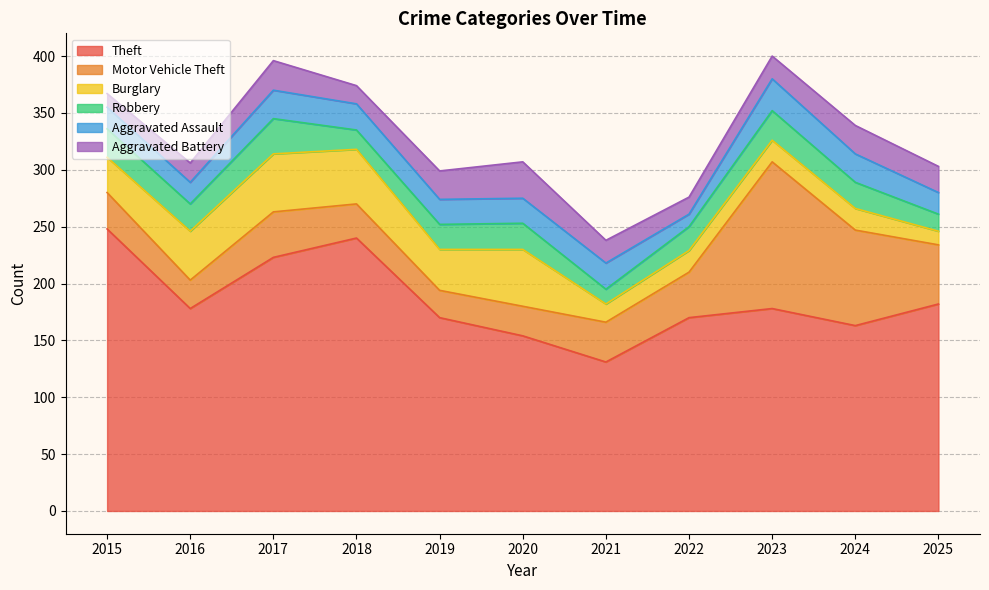

Reading left to right, extract all data points from this chart.

Theft: 2015=248	2016=178	2017=223	2018=240	2019=170	2020=154	2021=131	2022=170	2023=178	2024=163	2025=182
Motor Vehicle Theft: 2015=32	2016=25	2017=40	2018=30	2019=24	2020=26	2021=35	2022=40	2023=129	2024=84	2025=52
Burglary: 2015=31	2016=43	2017=51	2018=48	2019=36	2020=50	2021=16	2022=19	2023=19	2024=19	2025=12
Robbery: 2015=25	2016=24	2017=31	2018=17	2019=22	2020=23	2021=13	2022=21	2023=26	2024=23	2025=15
Aggravated Assault: 2015=19	2016=19	2017=25	2018=23	2019=22	2020=22	2021=23	2022=11	2023=28	2024=25	2025=19
Aggravated Battery: 2015=12	2016=17	2017=26	2018=16	2019=25	2020=32	2021=20	2022=15	2023=20	2024=25	2025=23